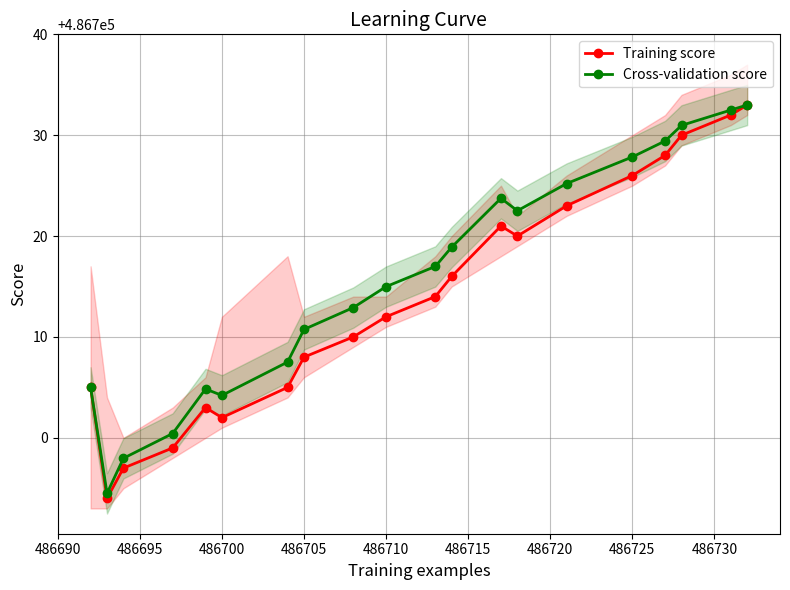

In Training score, how many points are lower than both neighbors (excluding endpoints)?

3